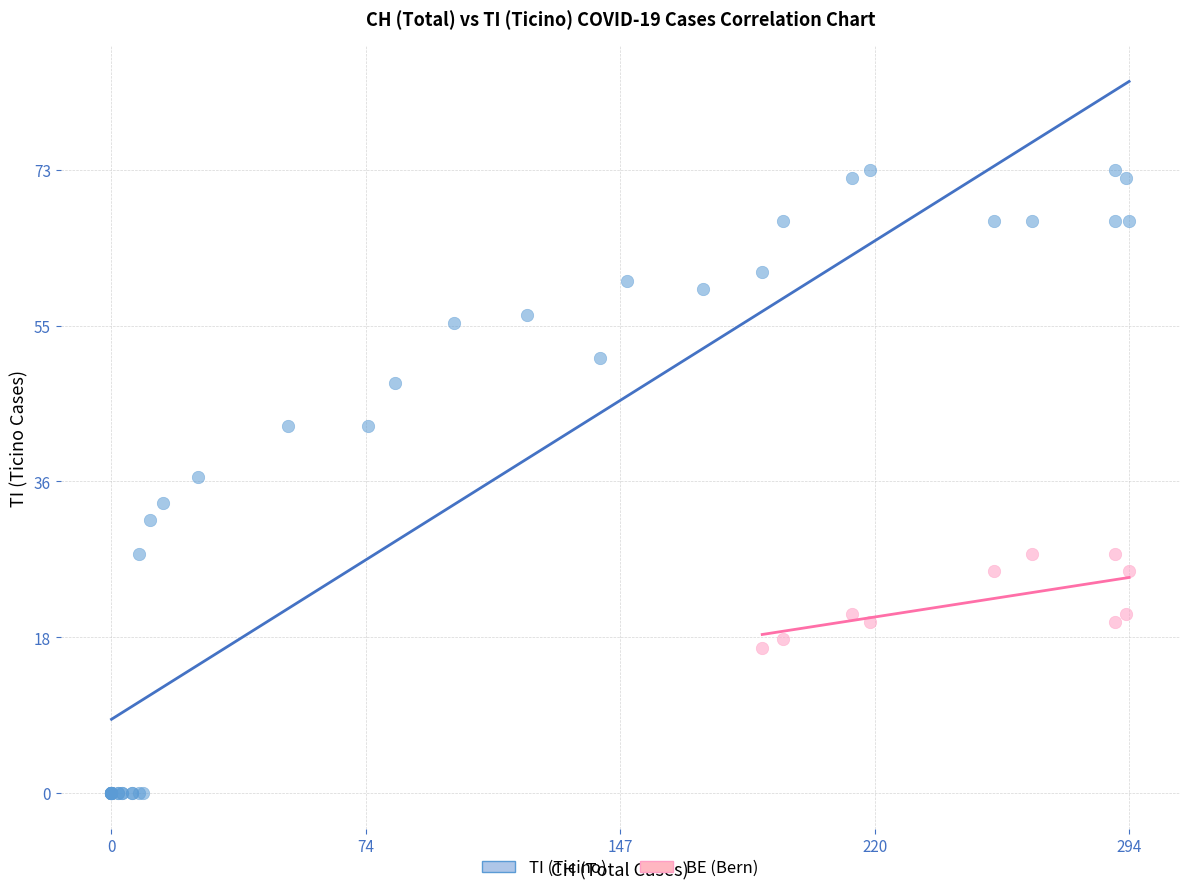

Which series reaches the minimum Y coordinate?

TI (Ticino)